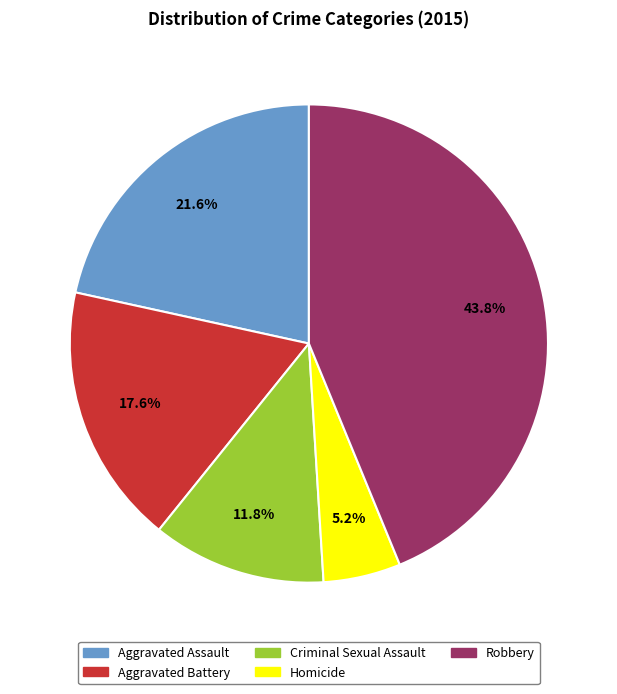

Approximately how many times larger is the value at Robbery compared to Aggravated Battery?

2.5